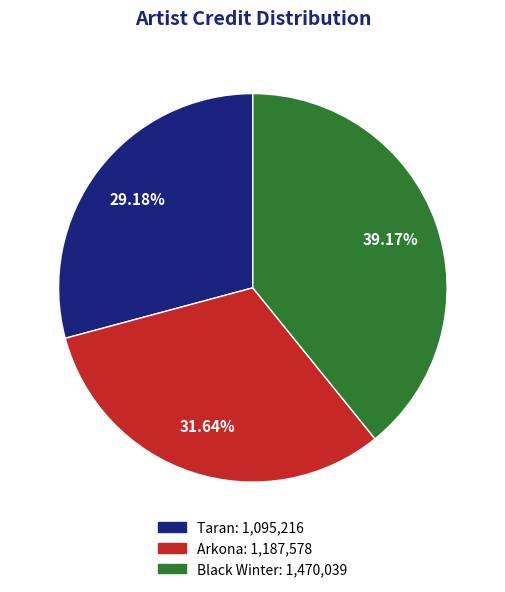

Does any single category account for the majority?

No